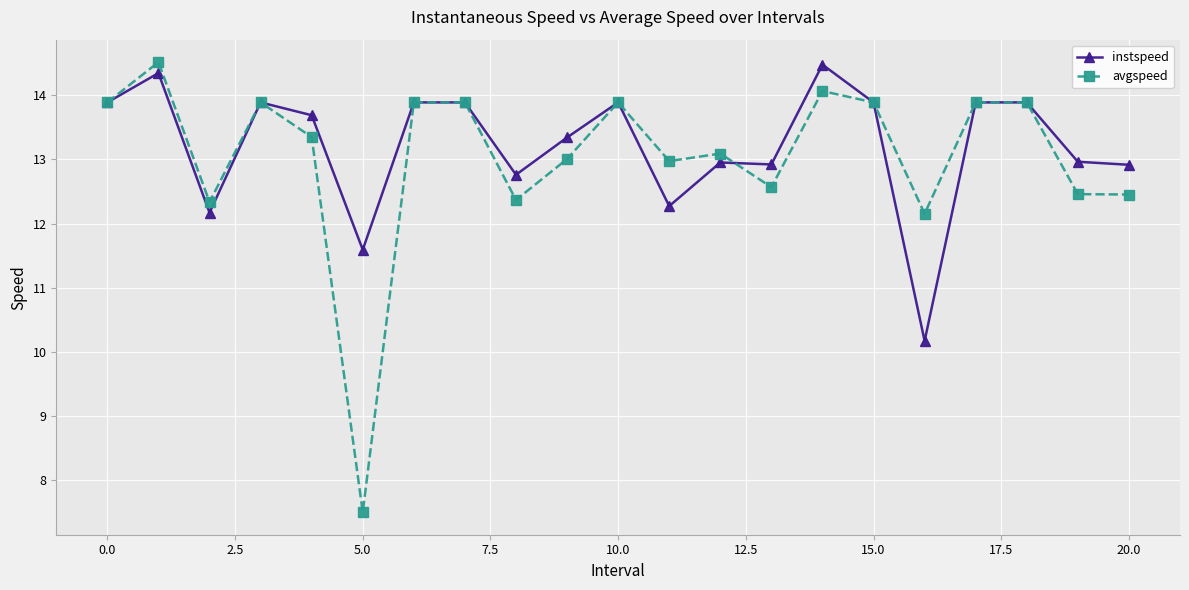

What is the value of the instspeed point at the 18th from the left?

13.9